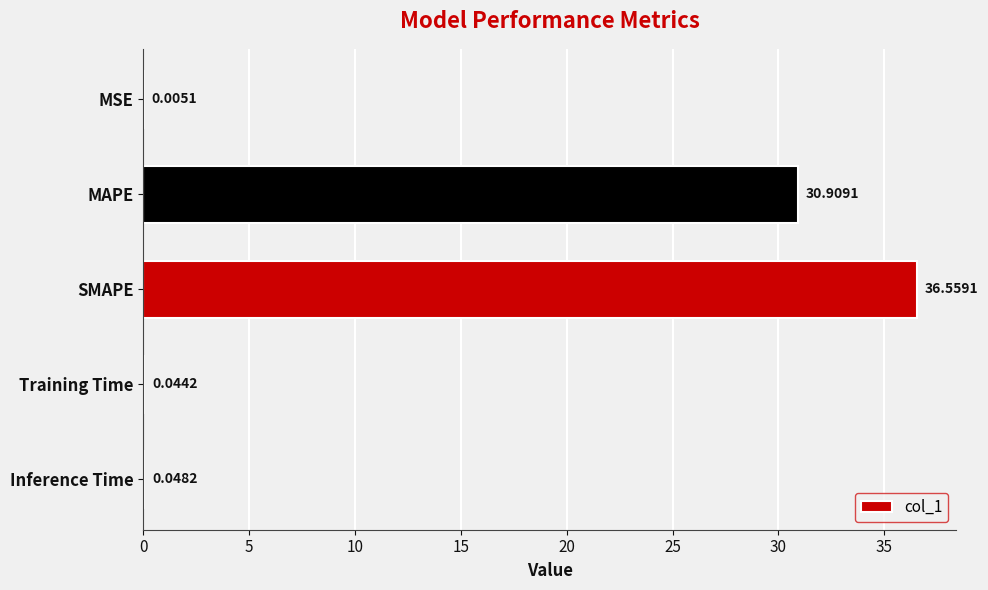

What is the change in value from MAPE to SMAPE?

+5.7